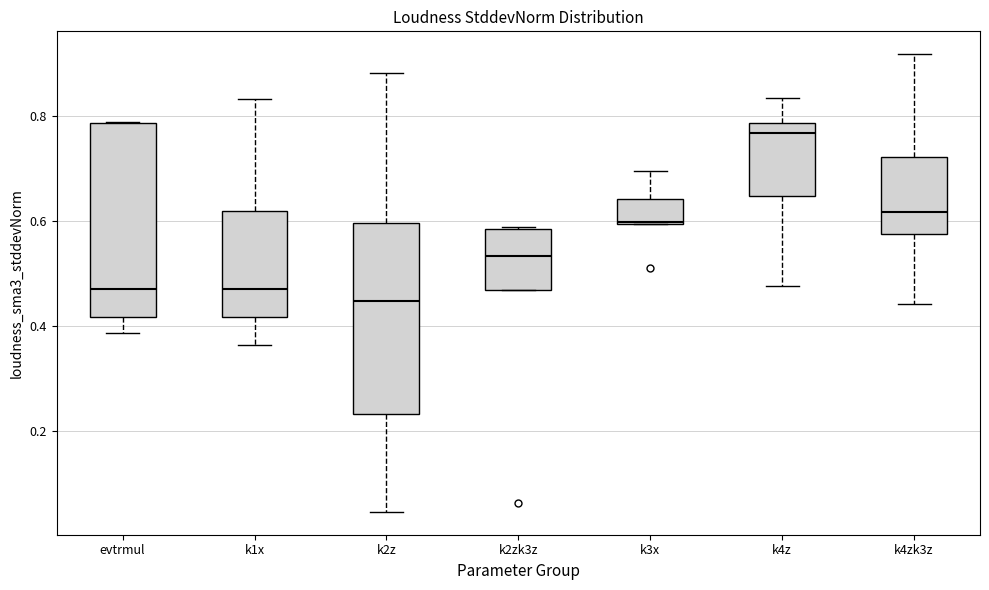

Which box's median line is the lowest?

k2z